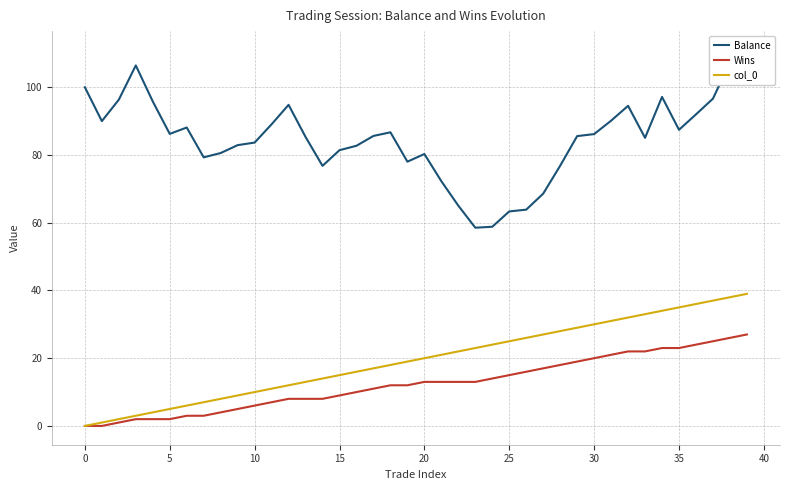

What is the value of the Wins point at the 4th from the left?

2.0